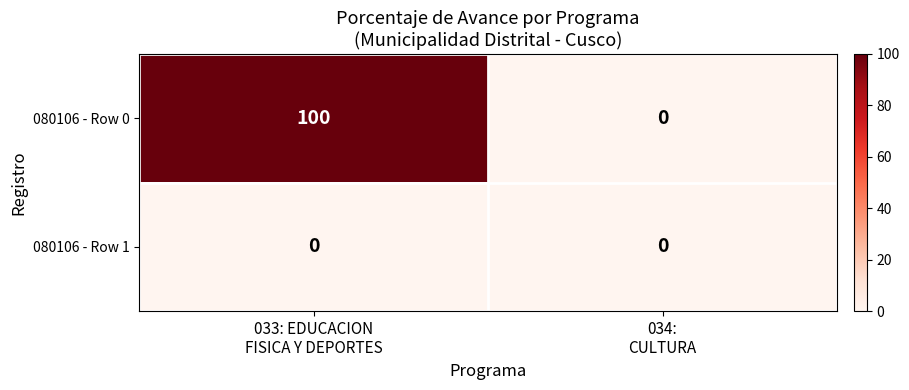

What is the average value of the 080106 - Row 0 series?

50